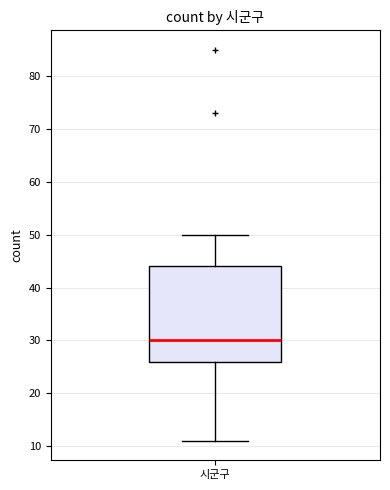

Read this box plot against the y-axis: the position of the median line, the range covered by the box, and the ends of both whiskers. The values are not printed on the chart, so give them approximately, as read against the axis.

median 30, box 26 to 44, whiskers 11 to 50